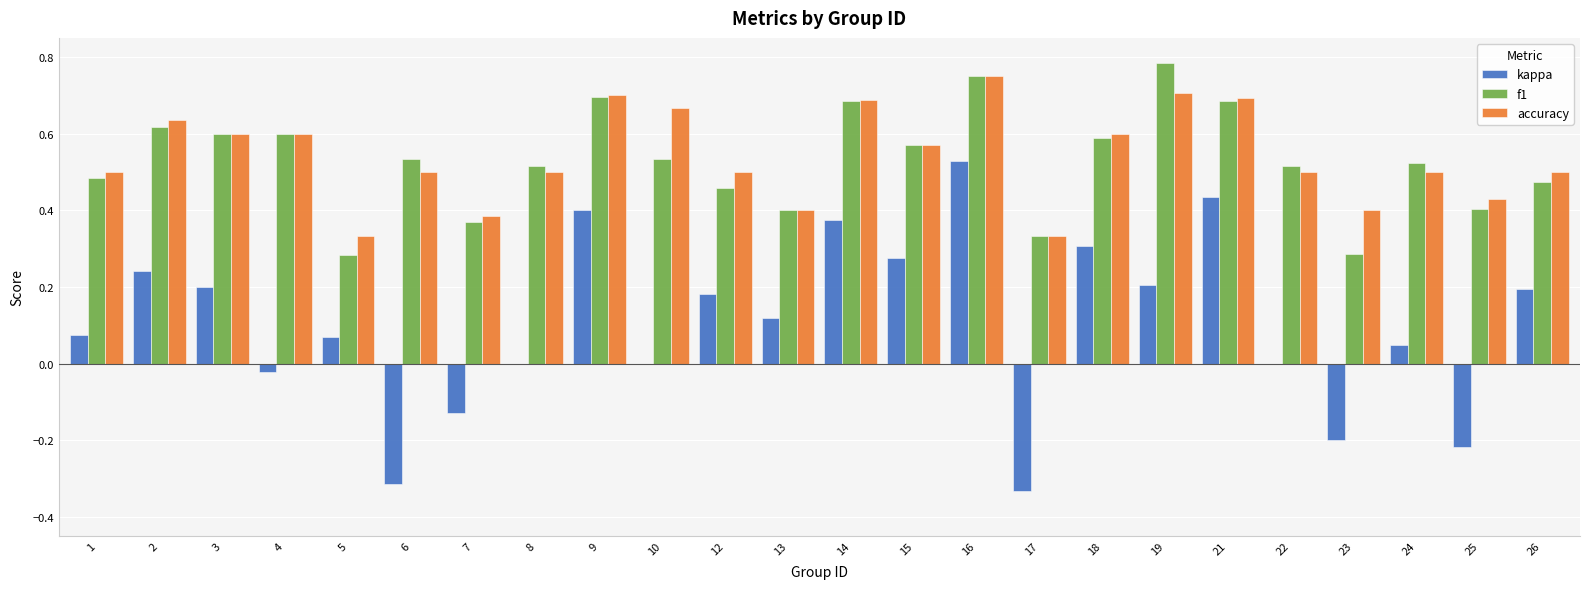

Between 21 and 25, which series saw the biggest shift?

kappa